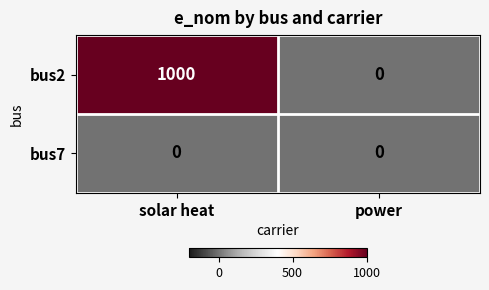

What is the difference between the bus2 values at solar heat and power?

1000